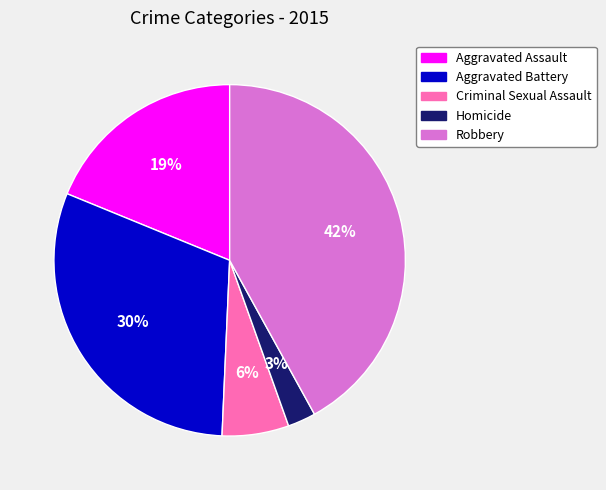

Is there any slice that represents more than half of the pie?

No